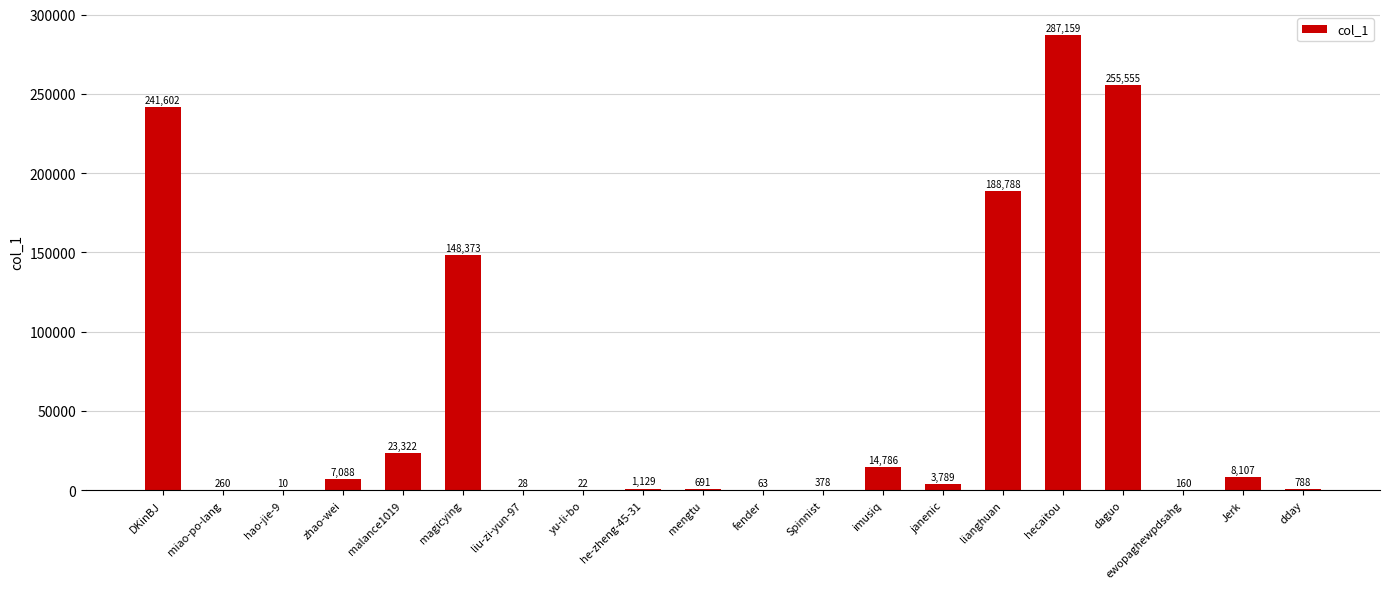

Does the chart contain stacked bars?

No